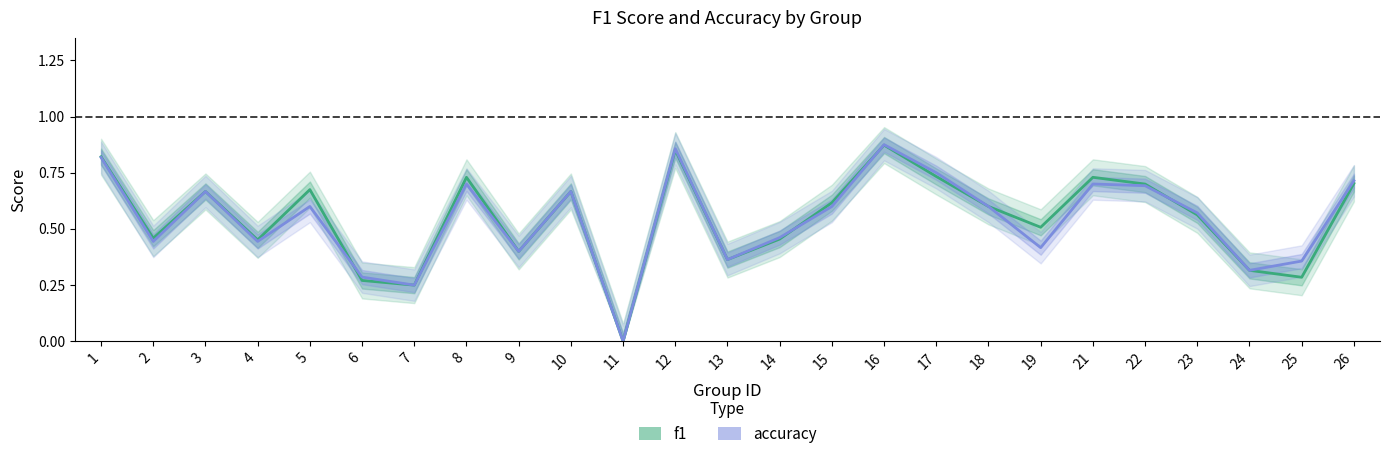

Rank the series by their average value, from lowest to highest.

accuracy, f1